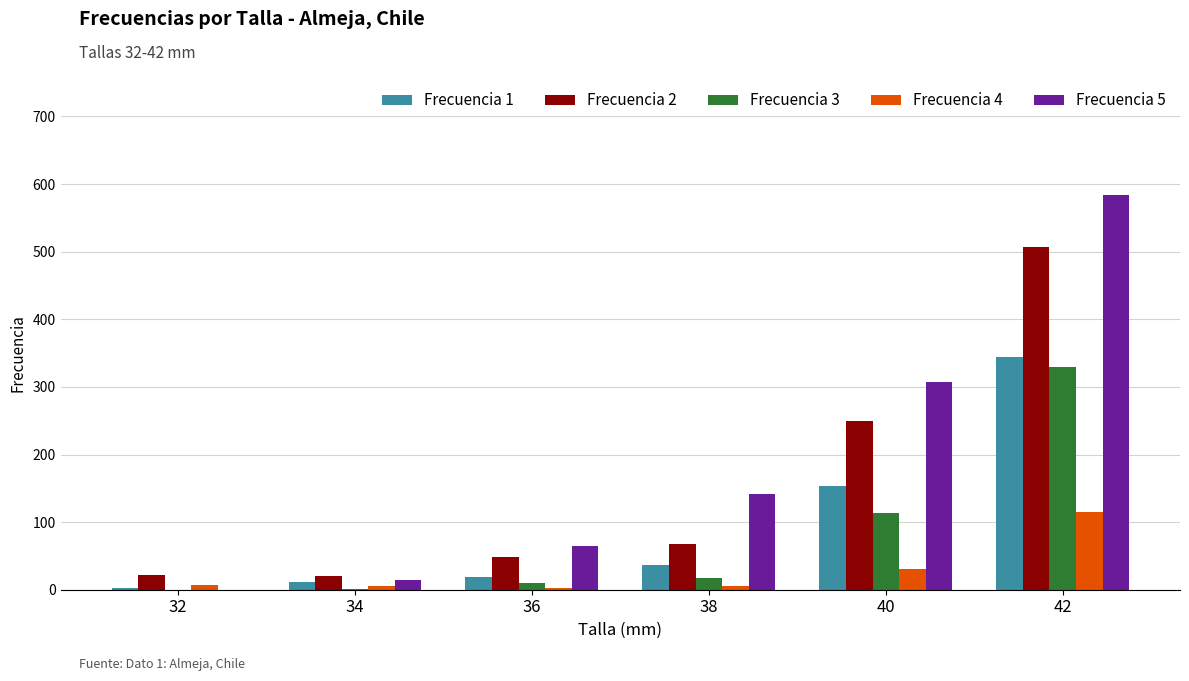

What are all the series names shown in the legend?

Frecuencia 1, Frecuencia 2, Frecuencia 3, Frecuencia 4, Frecuencia 5